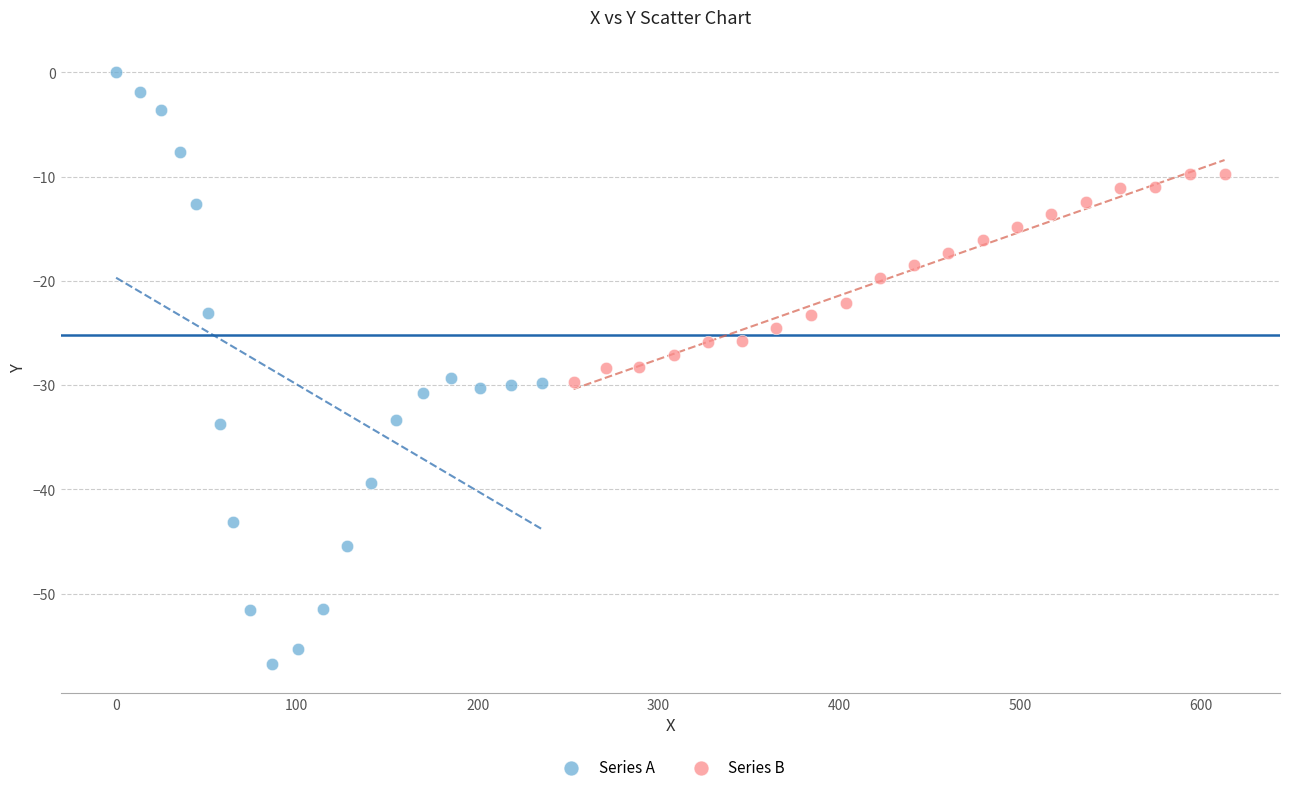

What are all the series names shown in the legend?

Series A, Series B